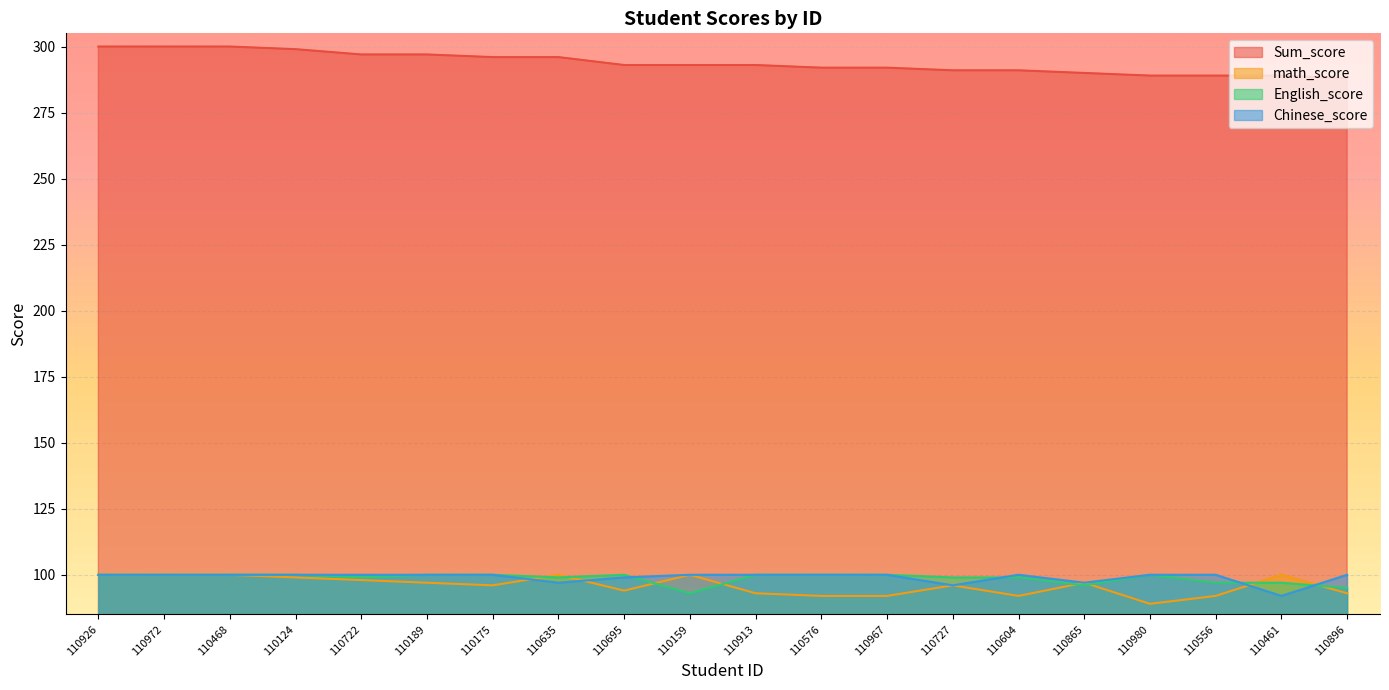

List the series in order of their peak value, highest first.

Sum_score, math_score, English_score, Chinese_score